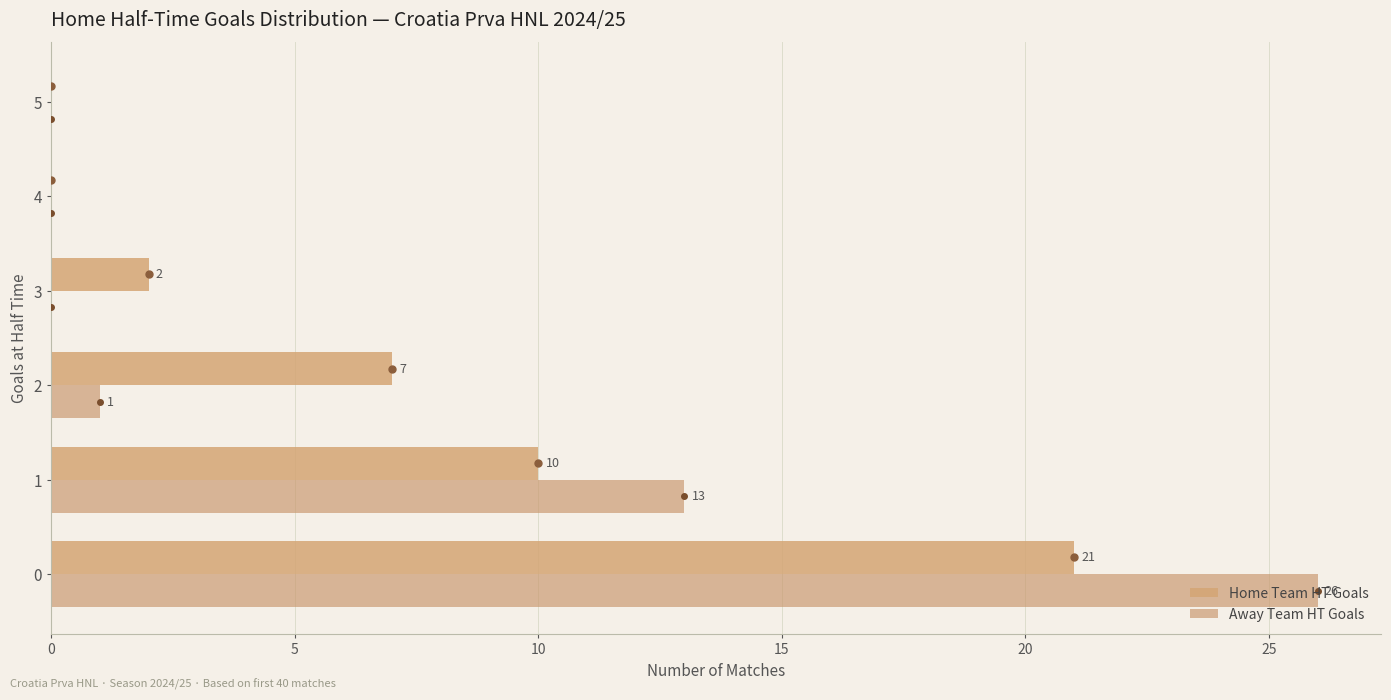

How many data points does each series have?

6